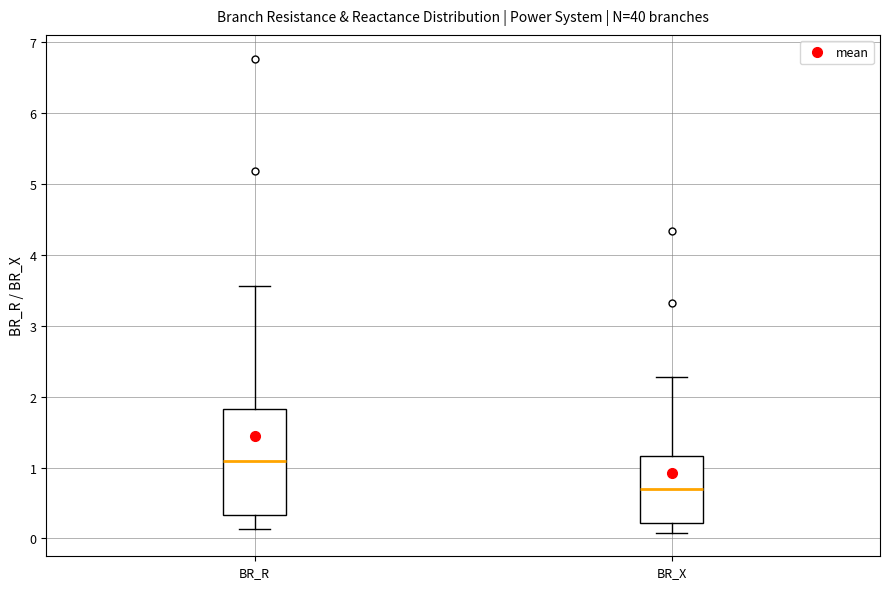

Reading left to right, transcribe this box plot: for each box, give where its median line is, the range the box spans, and where its two whiskers end, as read against the y-axis. The values are not printed on the chart, so give them approximately, as read against the axis.

BR_R: median 1.1, box 0.3 to 1.8, whiskers 0.1 to 3.6
BR_X: median 0.7, box 0.2 to 1.2, whiskers 0.1 to 2.3